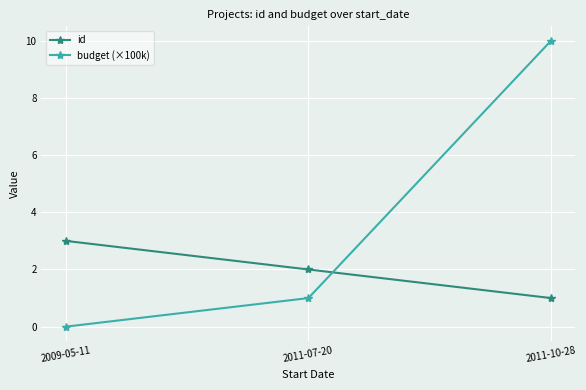

Where is budget (×100k) nearest to the value 5?

2011-07-20